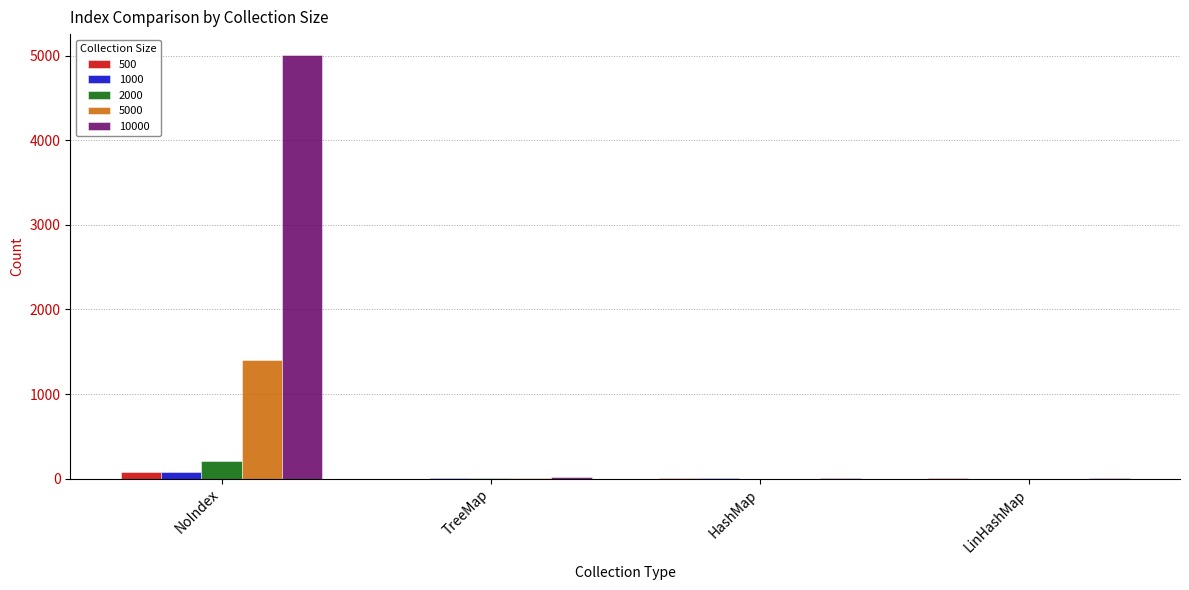

Which category has the highest value in the 10000 series?

NoIndex